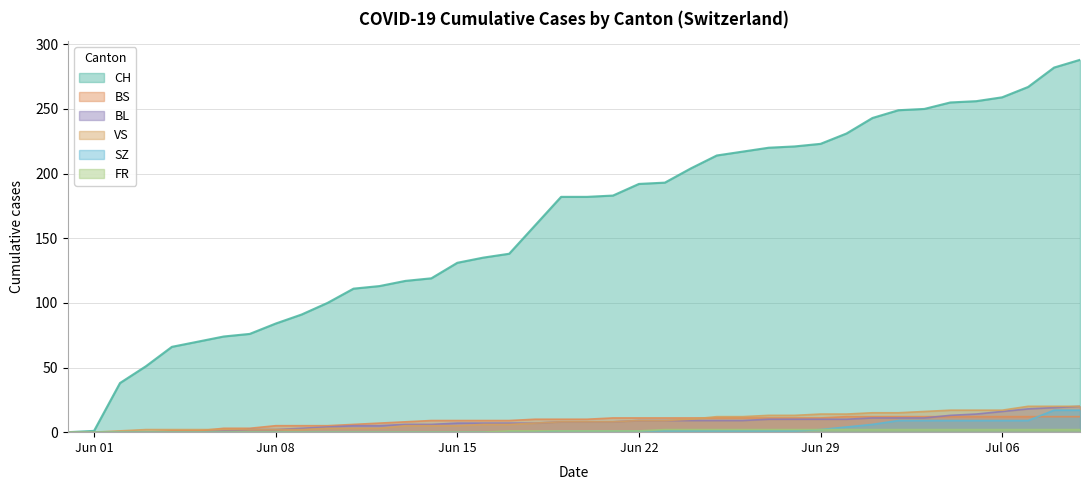

At which category does the chart reach its peak across all series?

2020-07-09